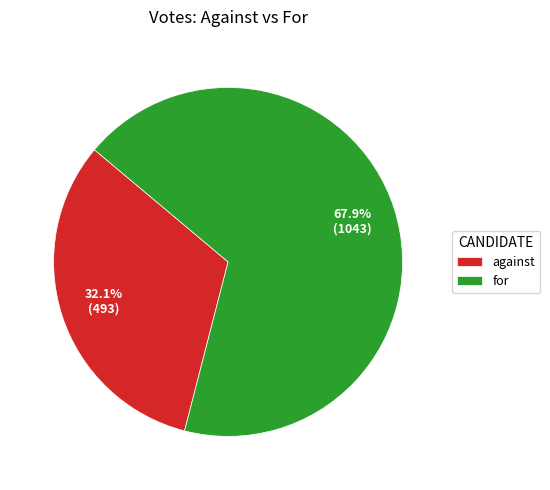

Rank the categories by value from lowest to highest.

against, for